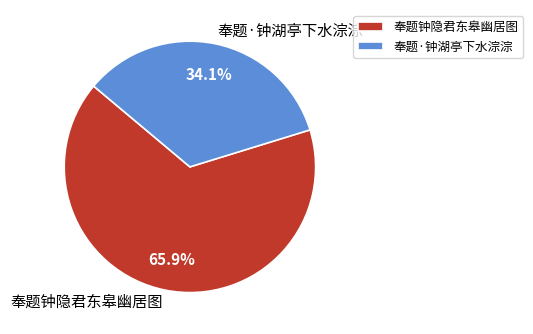

Is it true that 奉题钟隐君东皋幽居图 is 66% of the pie?

True